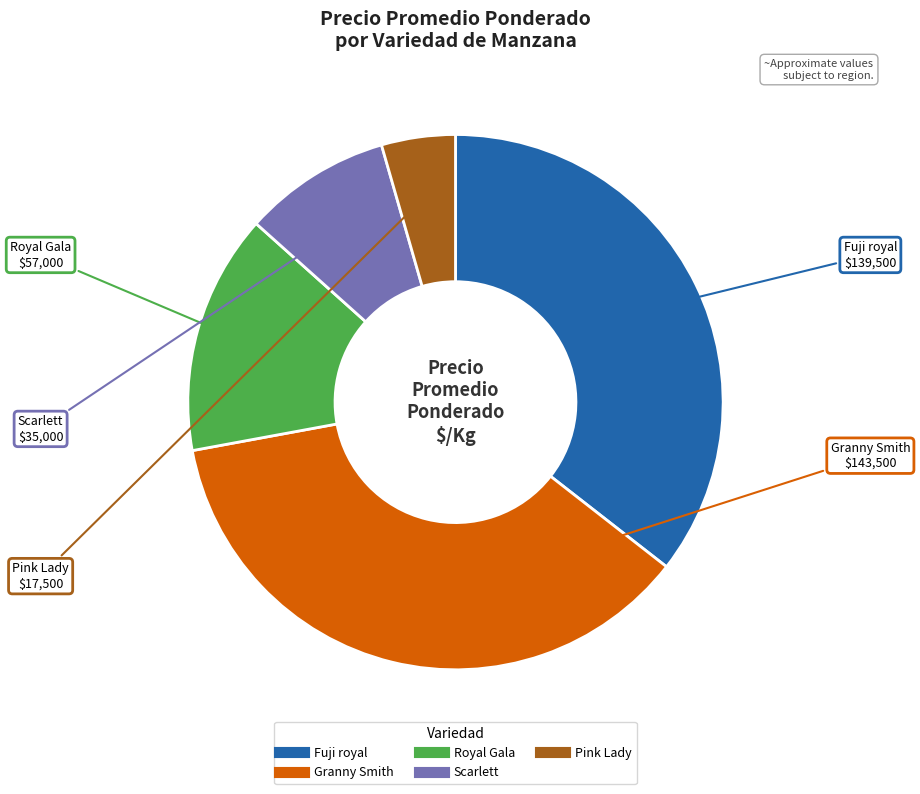

Does any single category account for the majority?

No